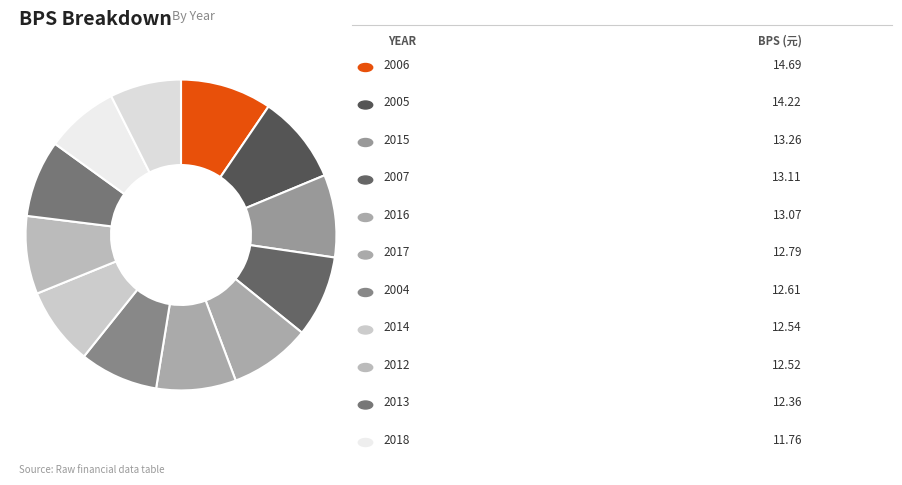

How many slices are in this pie chart?

12